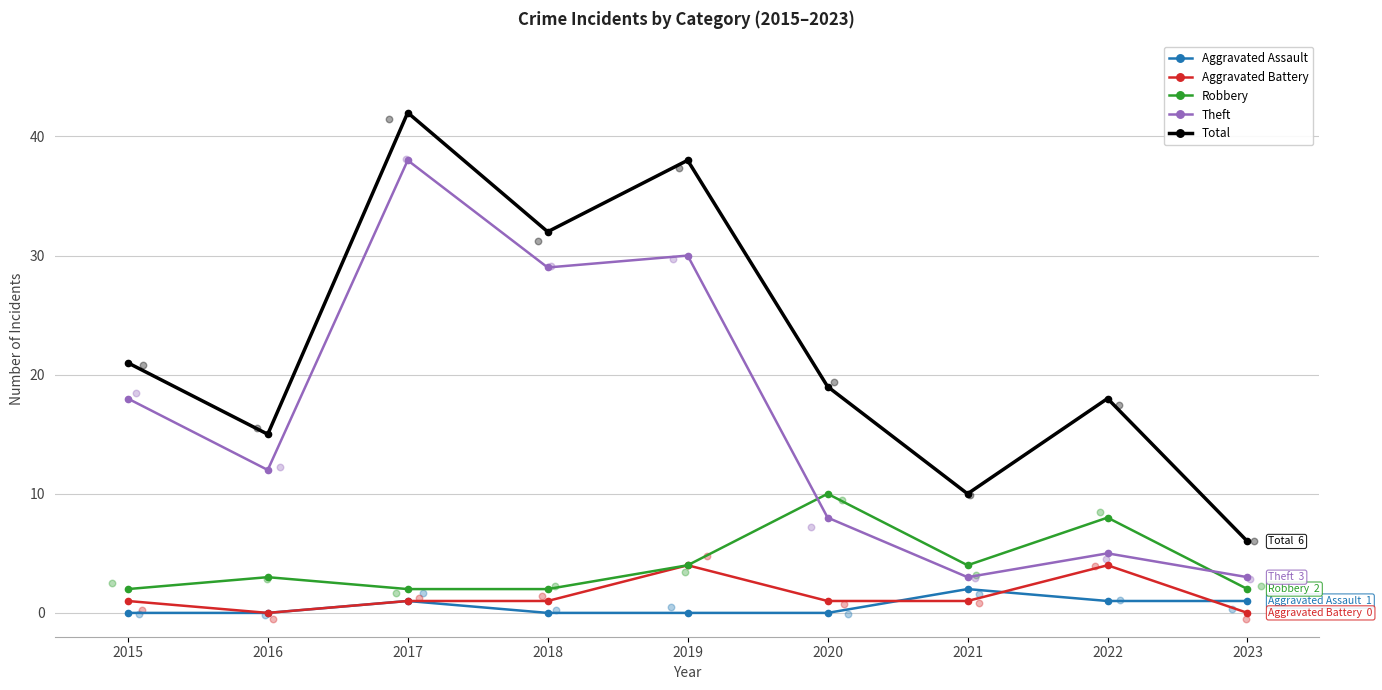

At how many categories does at least one series exceed 21?

3